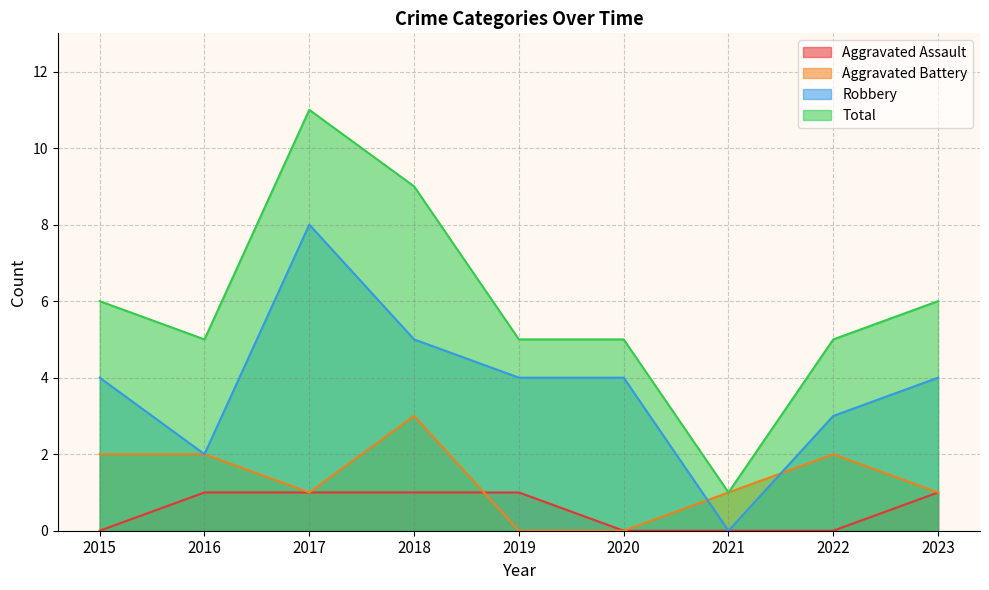

Which series has the widest spread of values?

Total